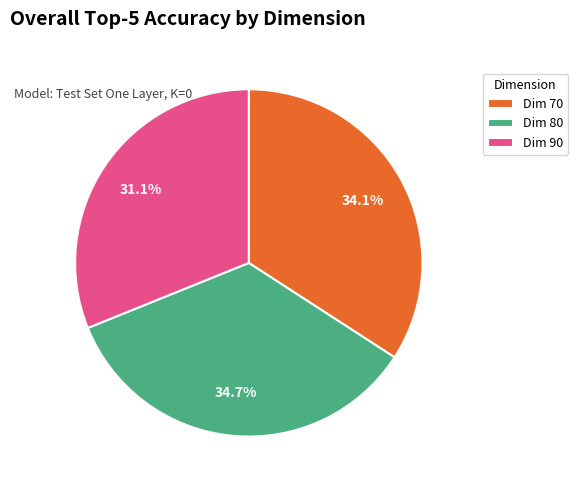

Do Dim 90 and Dim 70 together represent more than half of the pie?

Yes